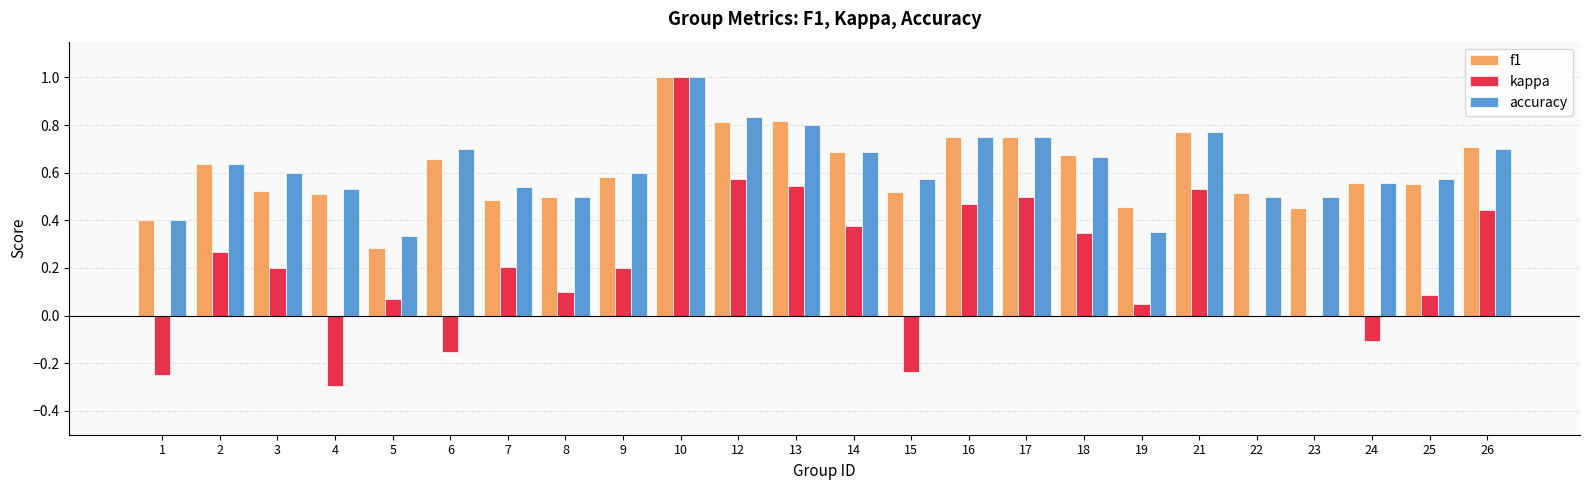

What is the sum of the f1 values at 5 and 26?

1.0